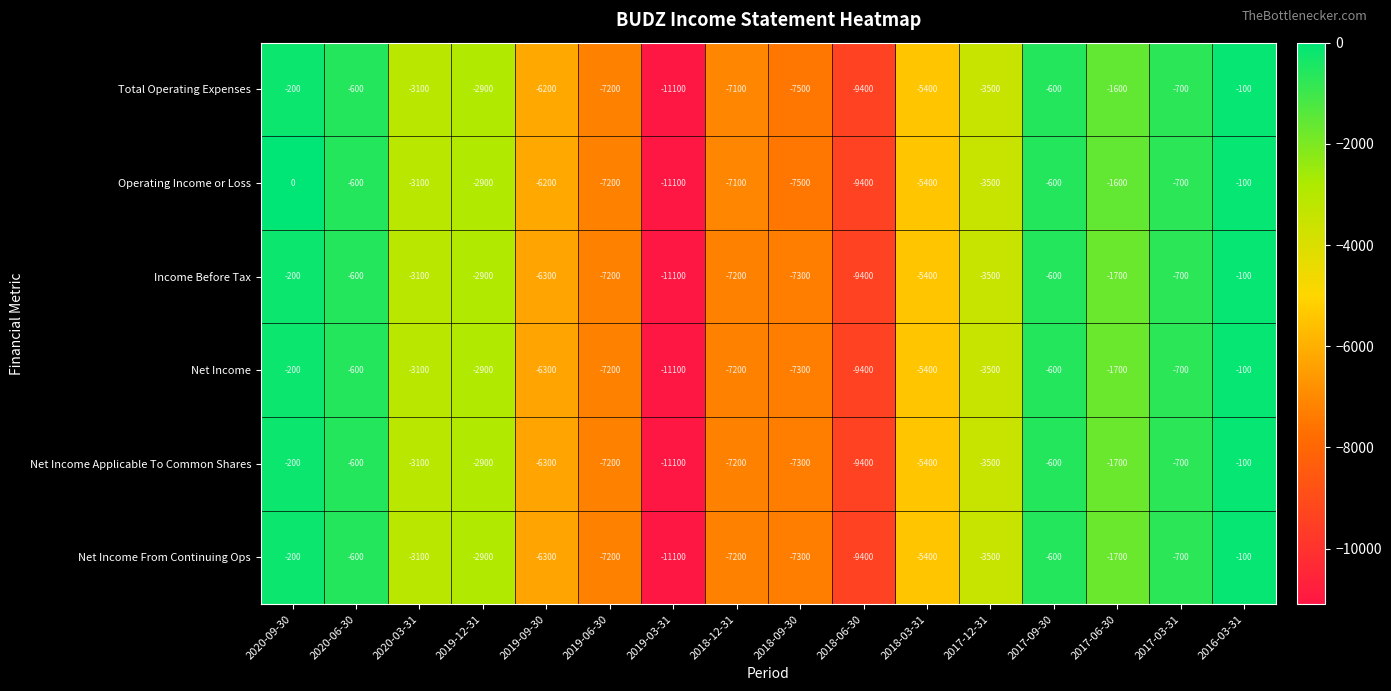

Where is Net Income From Continuing Ops nearest to the value -5600?

2018-03-31